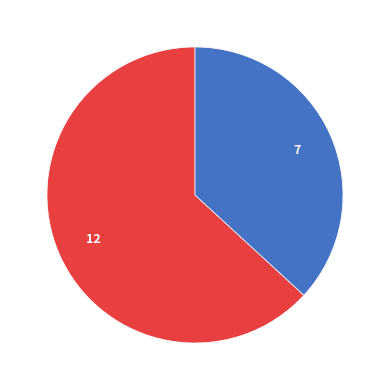

Count the number of slices in the pie.

2